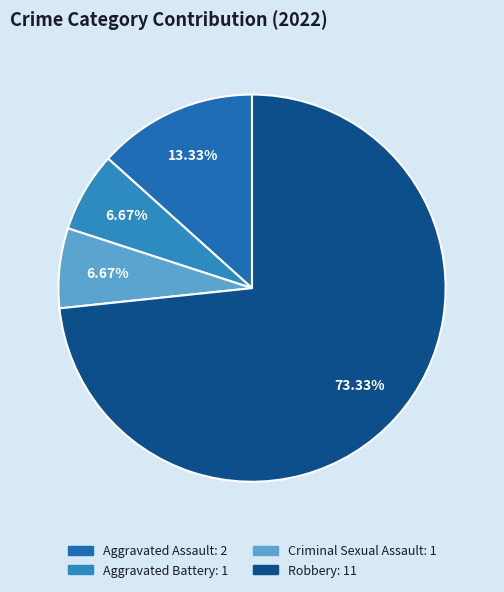

To the nearest percent, what is the combined percentage of Robbery and Aggravated Battery?

80%